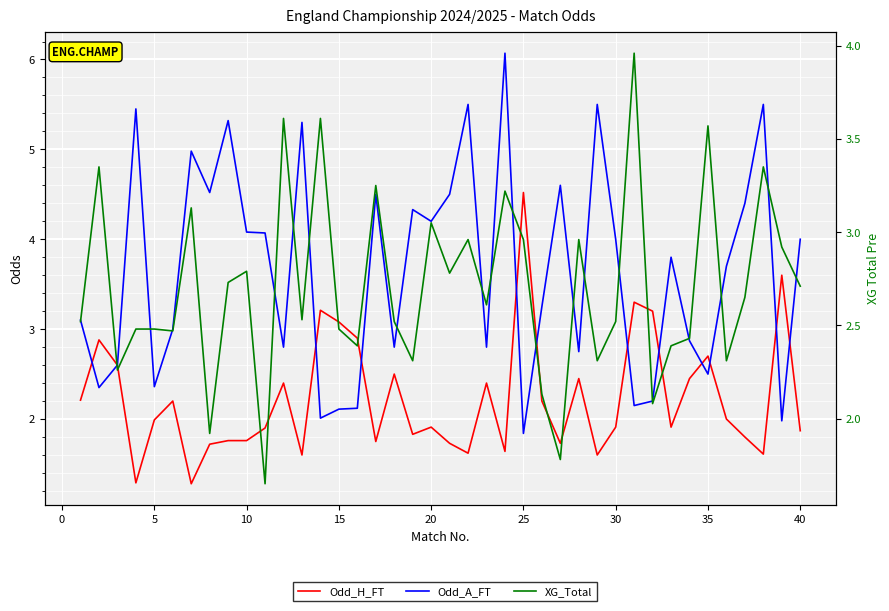

How many data points in Odd_A_FT are above 3?

23